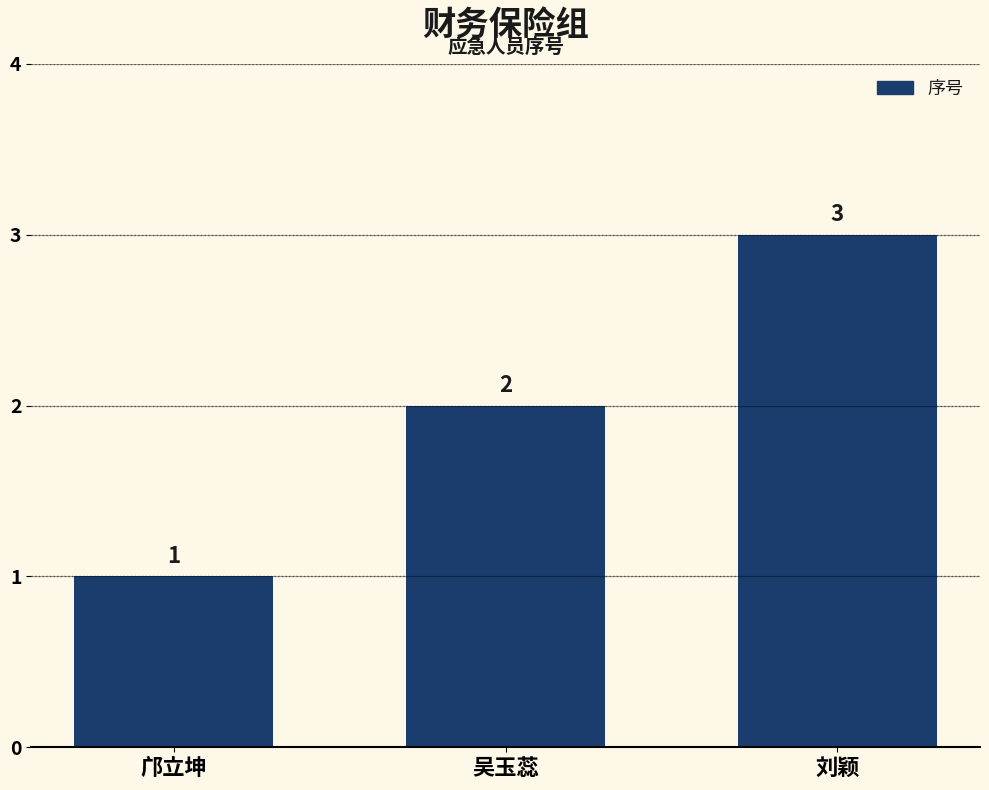

At which label is the value closest to 2?

吴玉蕊